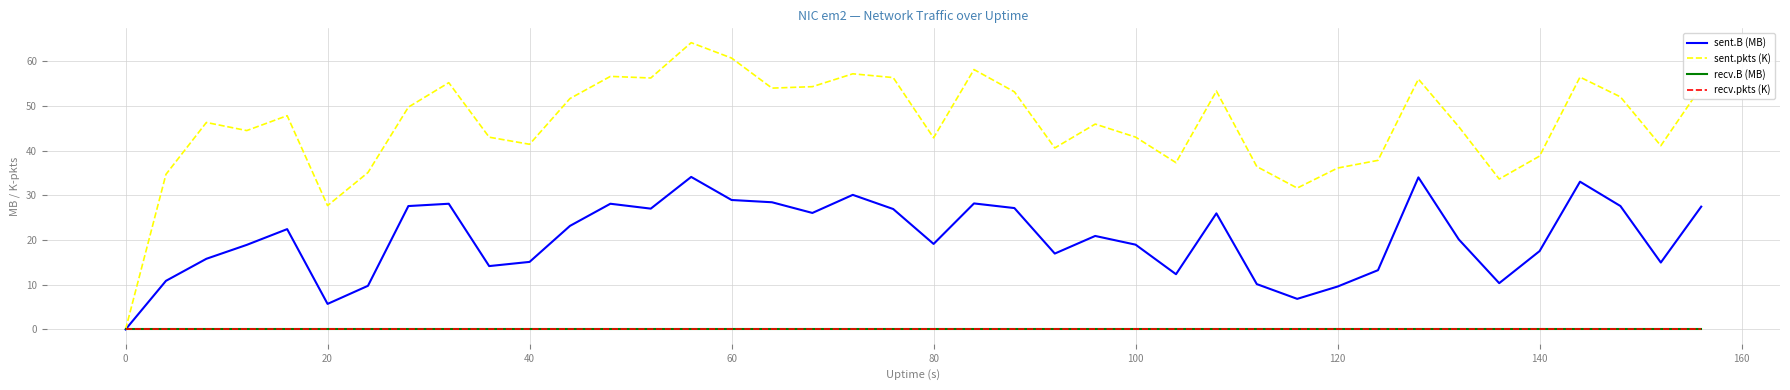

Reading left to right, transcribe all the data shown in this chart.

sent.B (MB): 0.0	10.9	15.8	18.9	22.4	5.7	9.8	27.6	28.1	14.2	15.1	23.2	28.1	27.0	34.1	28.9	28.4	26.1	30.1	26.9	19.1	28.2	27.1	17.0	20.9	19.0	12.4	26.0	10.1	6.8	9.6	13.3	34.0	20.1	10.4	17.5	33.0	27.6	15.0	27.5
sent.pkts (K): 0.0	34.7	46.3	44.5	47.8	27.7	35.1	49.7	55.2	43.0	41.4	51.6	56.6	56.2	64.1	60.7	54.0	54.3	57.2	56.3	42.8	58.1	53.1	40.6	45.9	43.0	37.3	53.3	36.4	31.6	36.1	37.8	56.0	45.3	33.6	38.8	56.4	52.0	41.1	54.2
recv.B (MB): 0.0	0.0	0.0	0.0	0.0	0.0	0.0	0.0	0.0	0.0	0.0	0.0	0.0	0.0	0.0	0.0	0.0	0.0	0.0	0.0	0.0	0.0	0.0	0.0	0.0	0.0	0.0	0.0	0.0	0.0	0.0	0.0	0.0	0.0	0.0	0.0	0.0	0.0	0.0	0.0
recv.pkts (K): 0.0	0.0	0.0	0.0	0.0	0.0	0.0	0.0	0.0	0.0	0.0	0.0	0.0	0.0	0.0	0.0	0.0	0.0	0.0	0.0	0.0	0.0	0.0	0.0	0.0	0.0	0.0	0.0	0.0	0.0	0.0	0.0	0.0	0.0	0.0	0.0	0.0	0.0	0.0	0.0